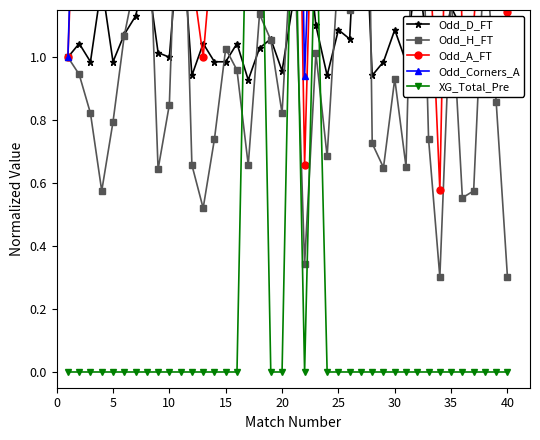

Rank the series at 36 from highest to lowest value.

Odd_Corners_A, Odd_A_FT, Odd_D_FT, Odd_H_FT, XG_Total_Pre